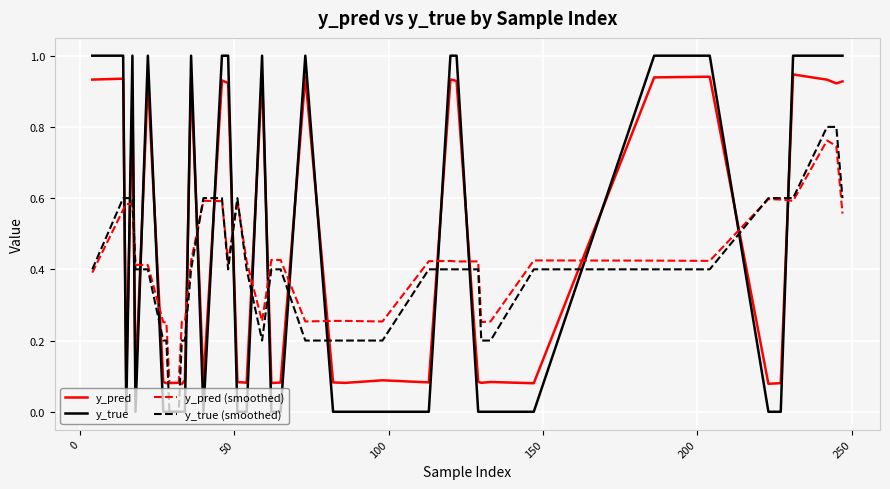

Which series has the widest spread of values?

y_true